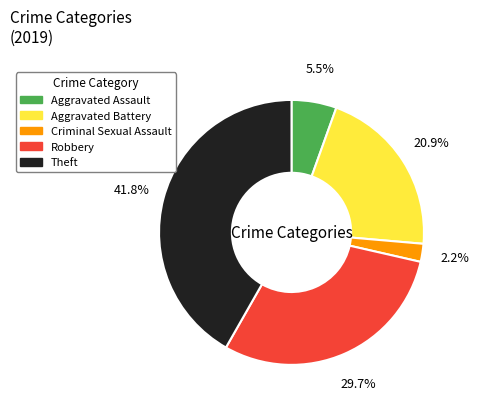

To the nearest percent, what is the combined percentage of Aggravated Assault and Aggravated Battery?

26%